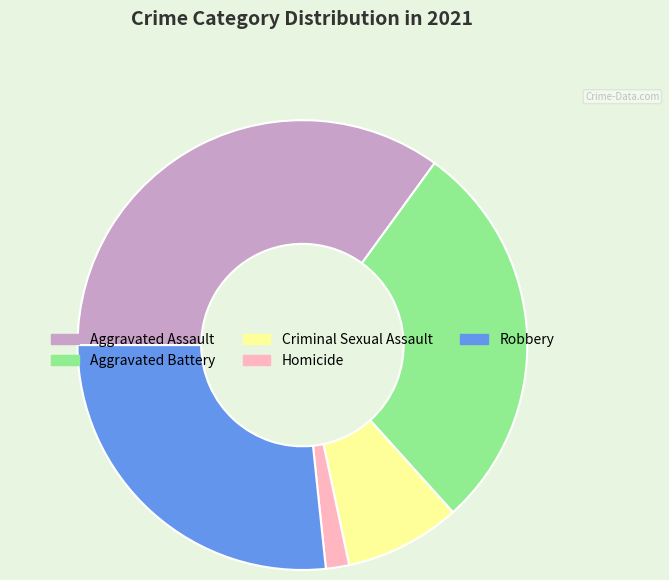

Is Aggravated Assault the majority of the pie?

No